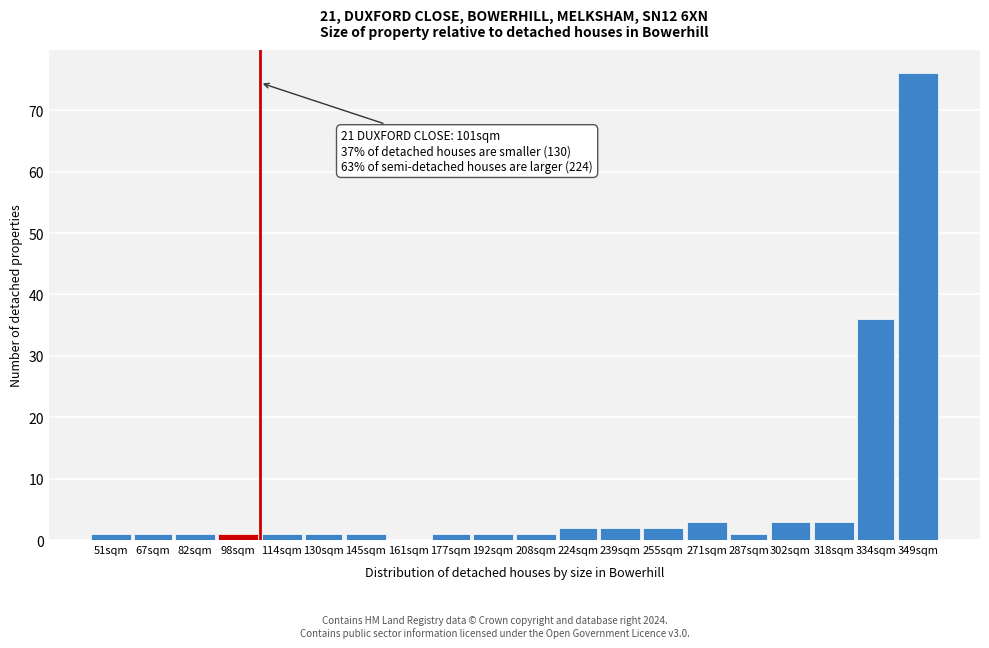

Reading left to right, list all the values displayed in this chart.

51sqm=1	67sqm=1	82sqm=1	98sqm=1	114sqm=1	130sqm=1	145sqm=1	161sqm=0	177sqm=1	192sqm=1	208sqm=1	224sqm=2	239sqm=2	255sqm=2	271sqm=3	287sqm=1	302sqm=3	318sqm=3	334sqm=36	349sqm=76